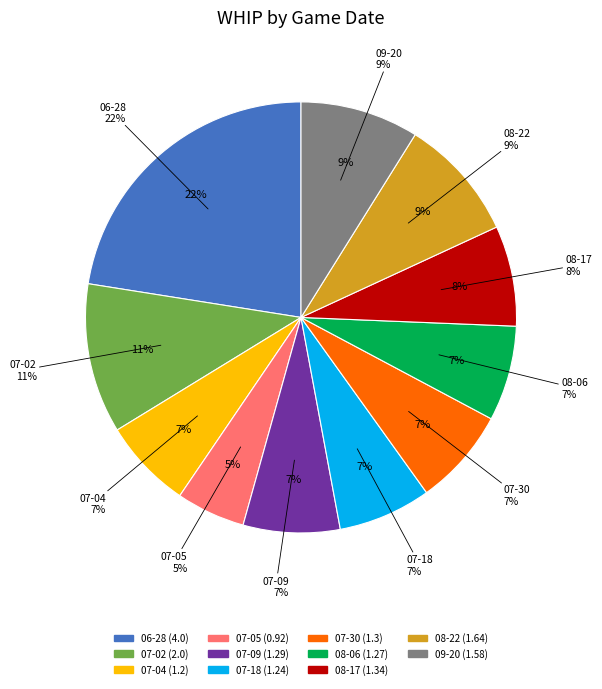

How much of the chart is everything except 08-22?

90.8%